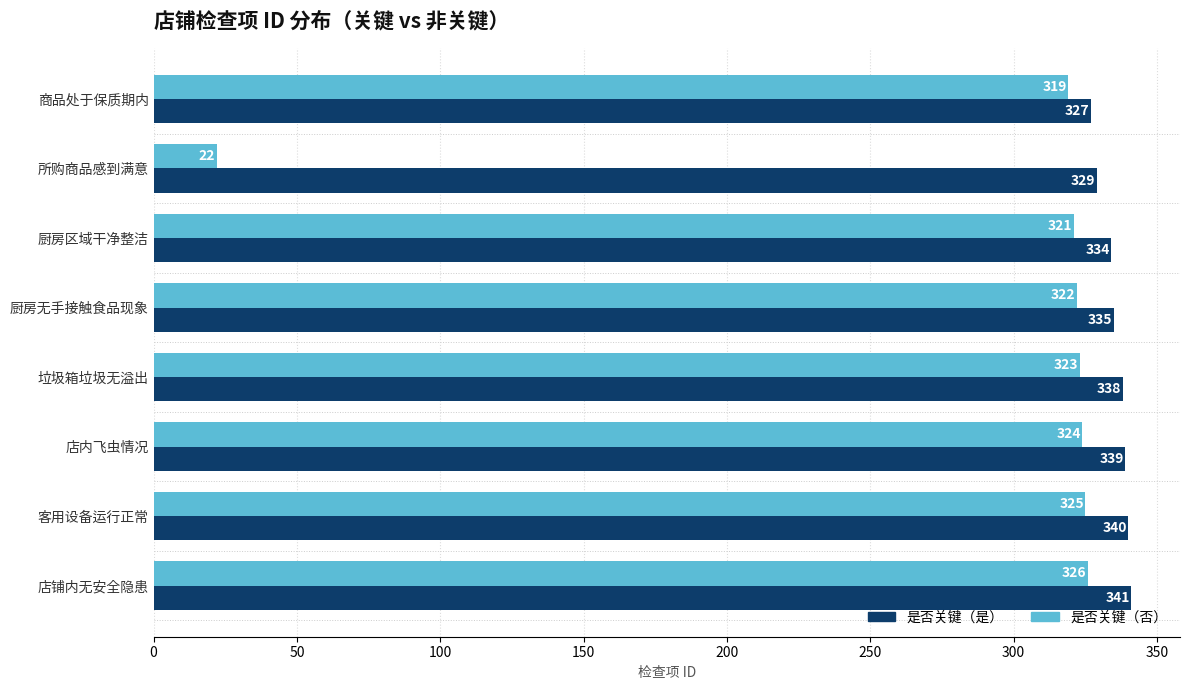

What is the sum of all 是否关键（是） values?

2683